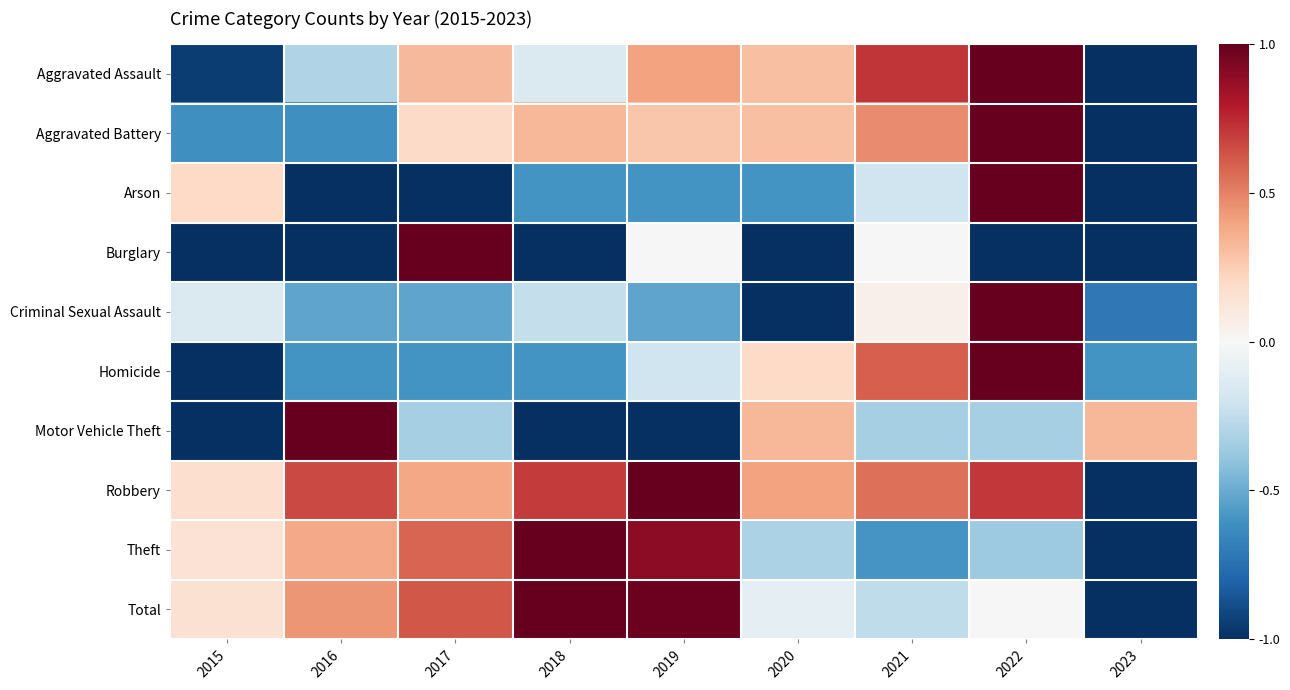

At 2016, list the series in order from smallest to largest.

Arson, Burglary, Aggravated Battery, Homicide, Criminal Sexual Assault, Aggravated Assault, Theft, Total, Robbery, Motor Vehicle Theft